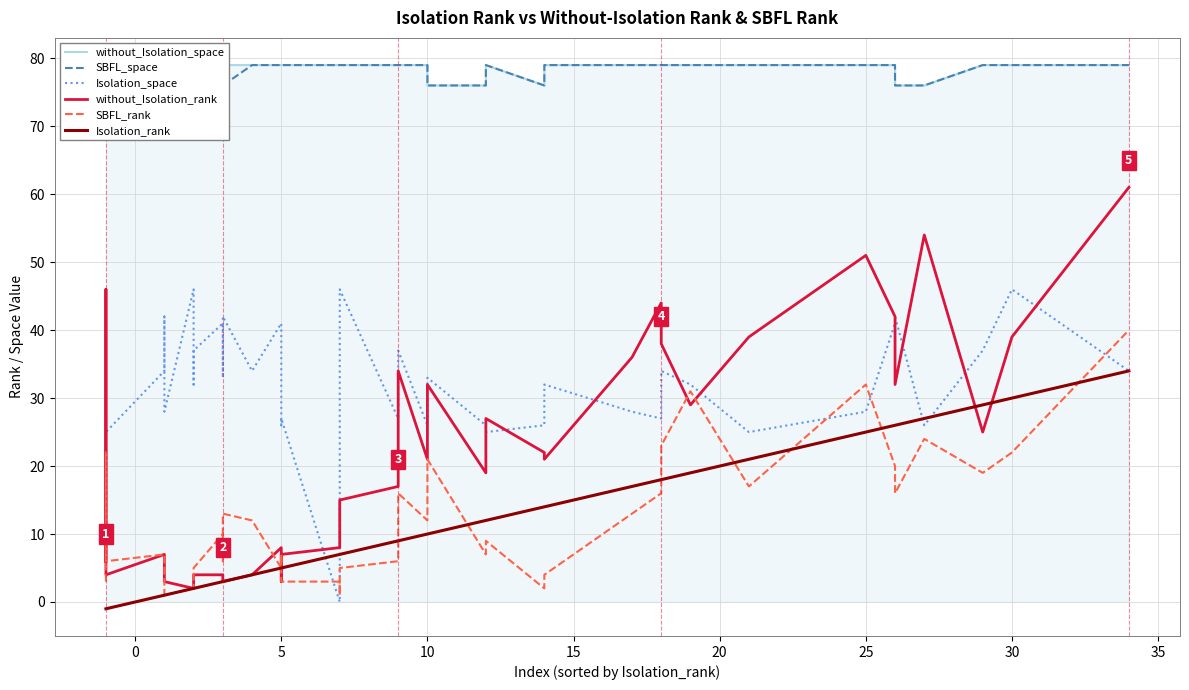

The without_Isolation_space series shows 36 at −5. True or false?

False